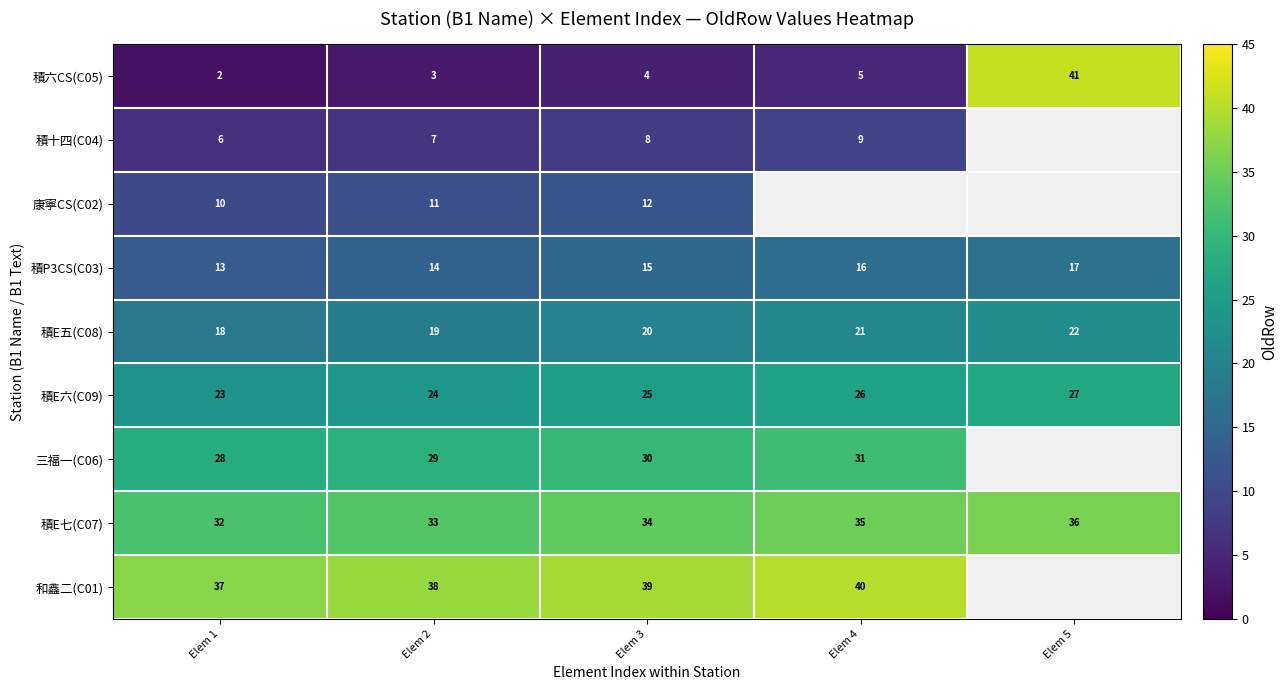

True or false: 和鑫二(C01) has a value of 63 at Elem 4.

False